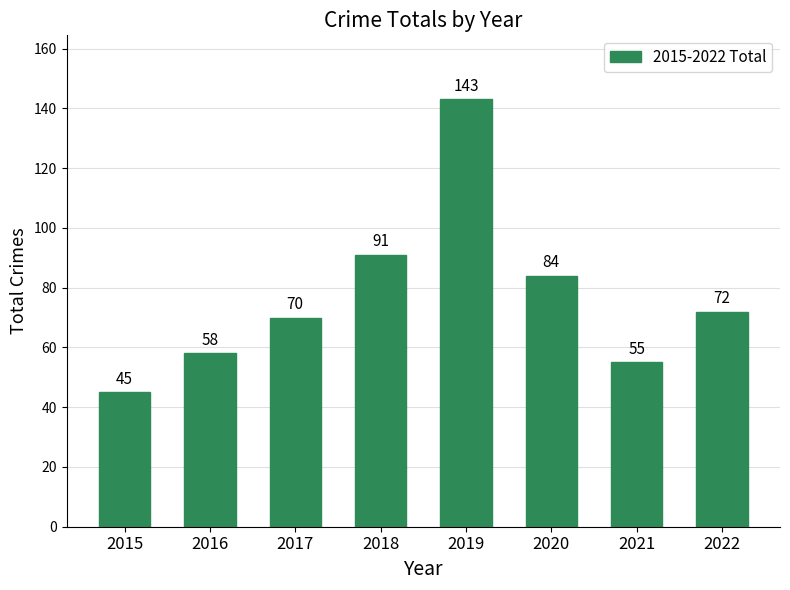

How many data points are less than 72?

4